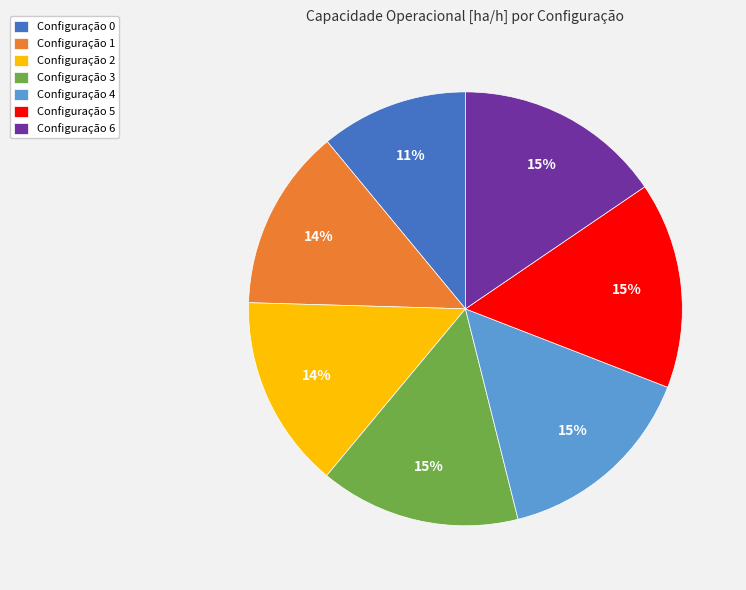

How many slices are in this pie chart?

7